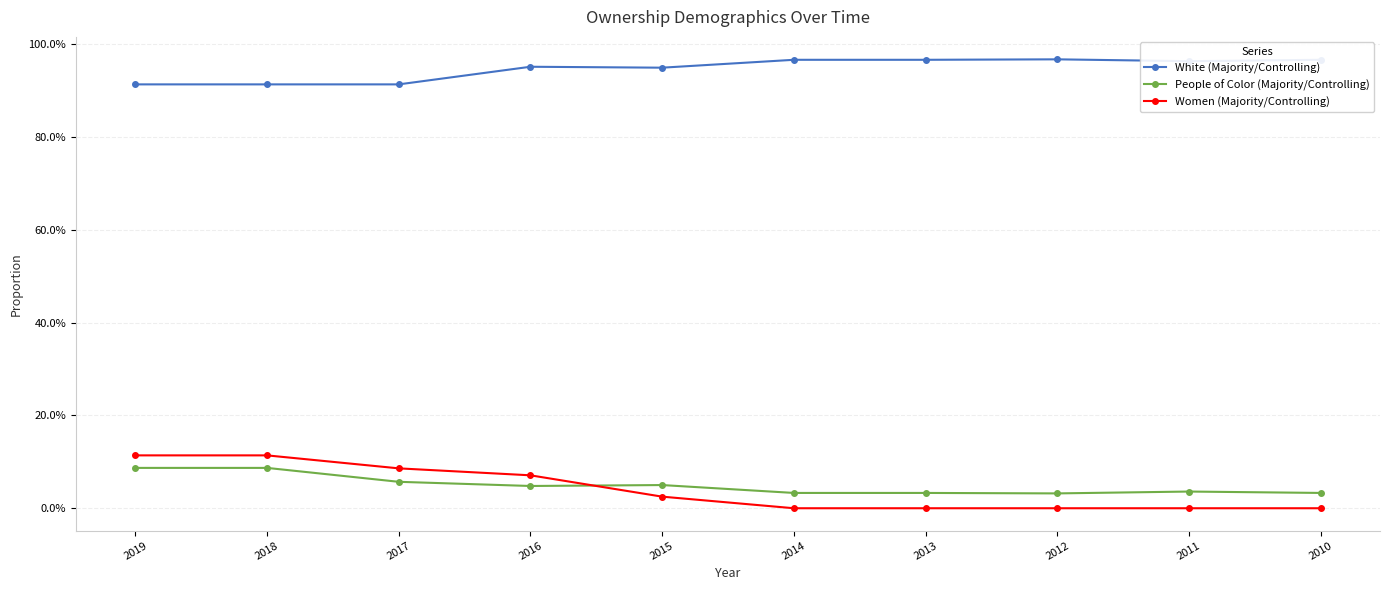

What is the difference between the highest and lowest values at 2011?

1.0